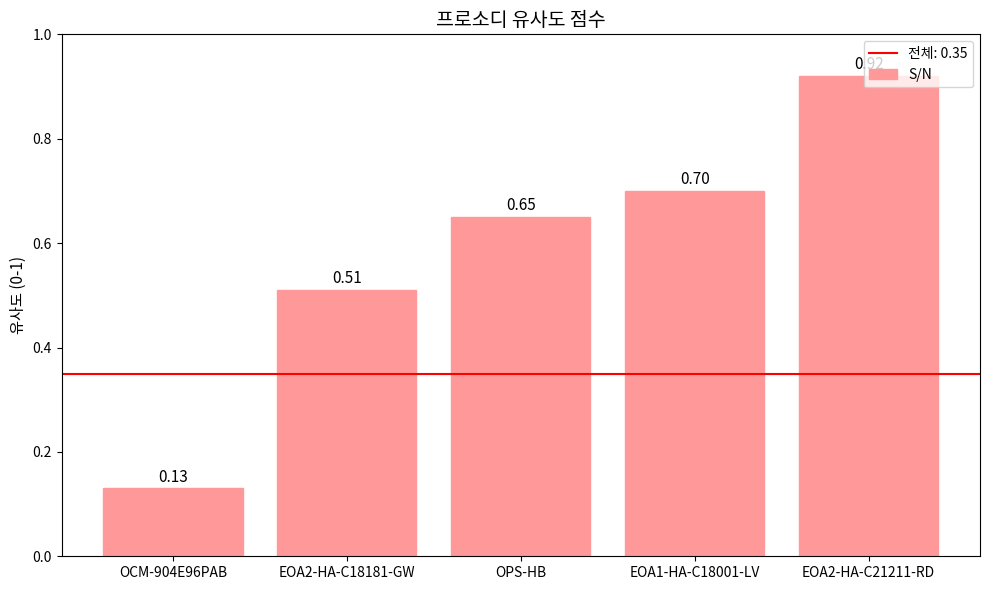

What is the sum of the values at OPS-HB and EOA2-HA-C21211-RD?

1.6